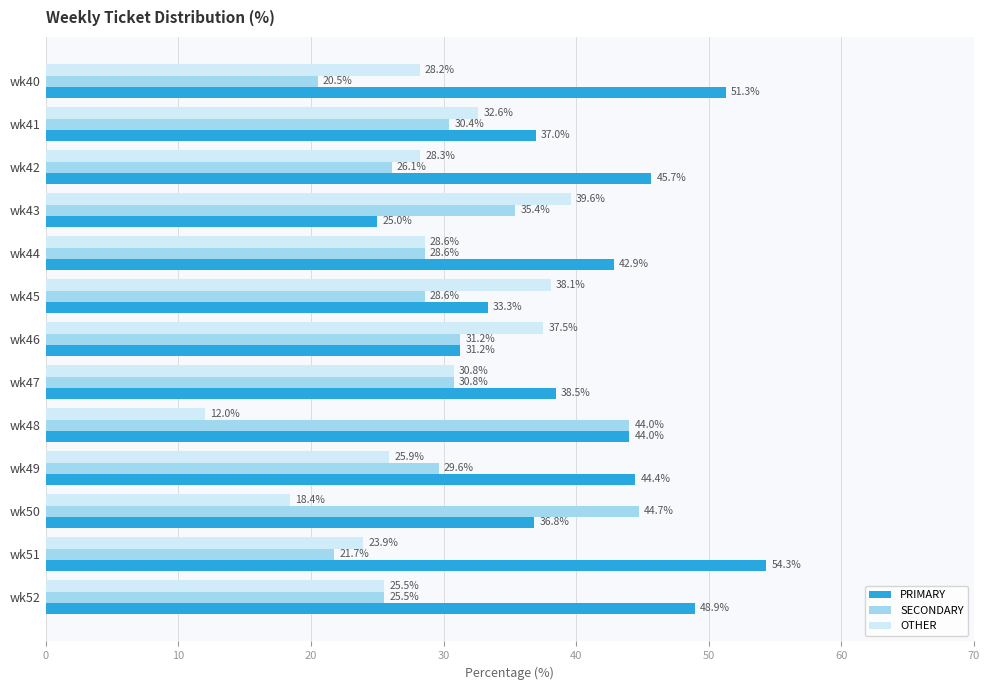

True or false: SECONDARY has a value of 31.2 at wk46.

True